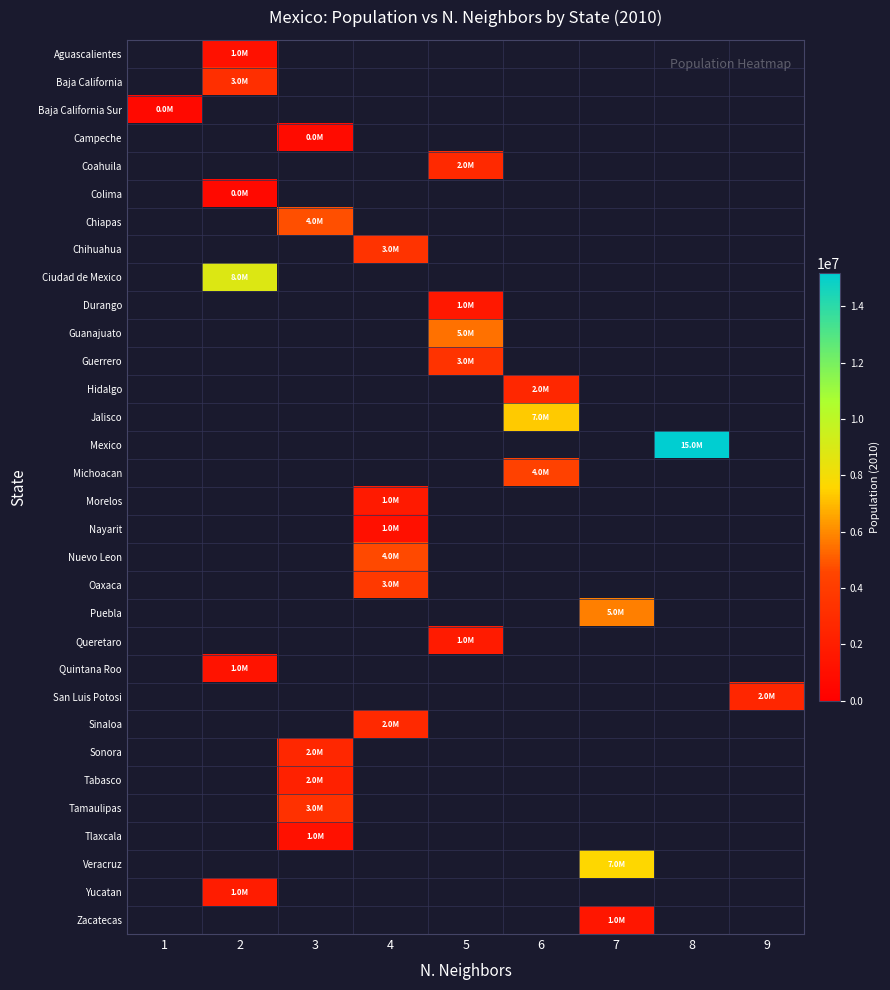

What is the maximum value shown in the chart?

15175862.0